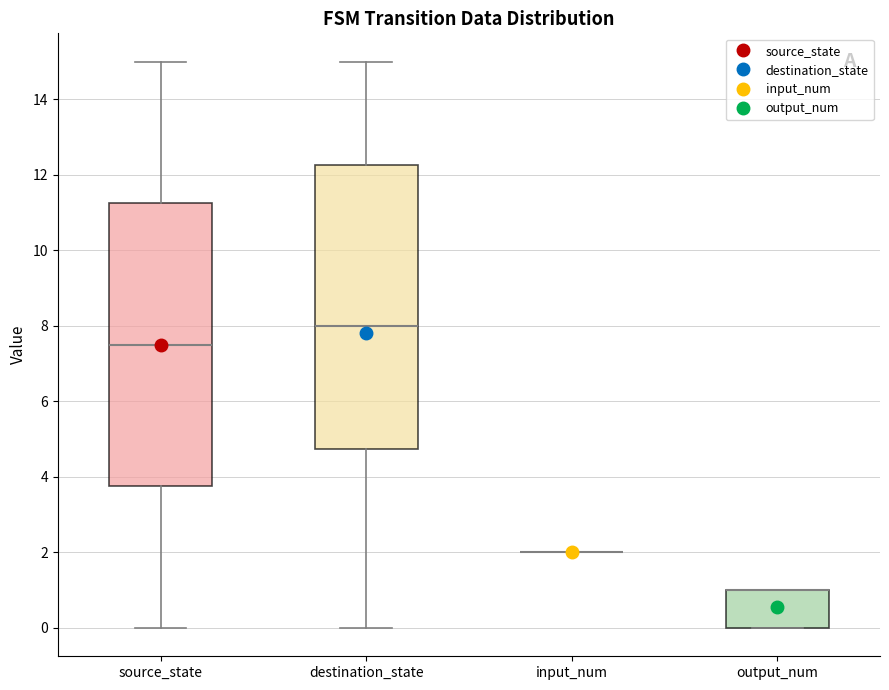

Reading left to right, transcribe this box plot: for each box, give where its median line is, the range the box spans, and where its two whiskers end, as read against the y-axis. The values are not printed on the chart, so give them approximately, as read against the axis.

source_state: median 7.6, box 3.8 to 11.2, whiskers 0.0 to 15.0
destination_state: median 8.0, box 4.8 to 12.2, whiskers 0.0 to 15.0
input_num: box collapsed to a line at 2.0, whiskers 2.0 to 2.0
output_num: median 1.0 (drawn on the box's upper edge), box 0.0 to 1.0, whiskers 0.0 to 1.0